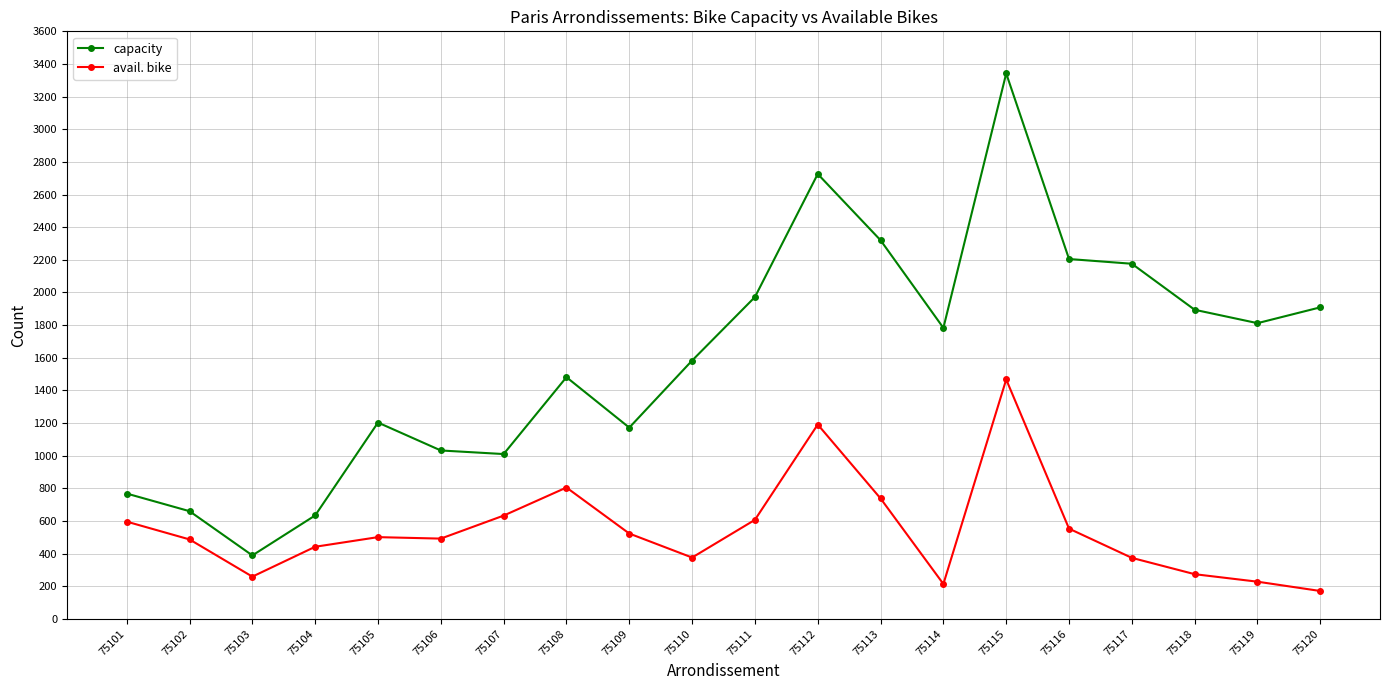

Is the value of avail. bike at 75117 greater than the value of capacity at 75102?

No